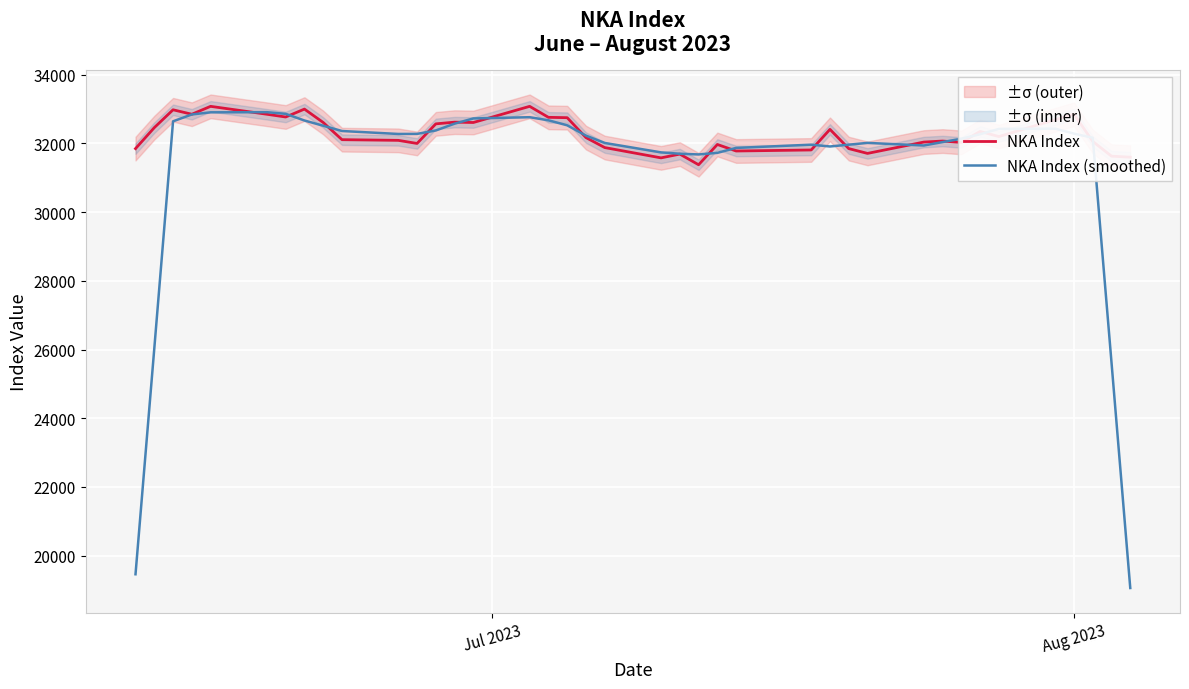

True or false: NKA Index has more than 1 interior local peaks.

True